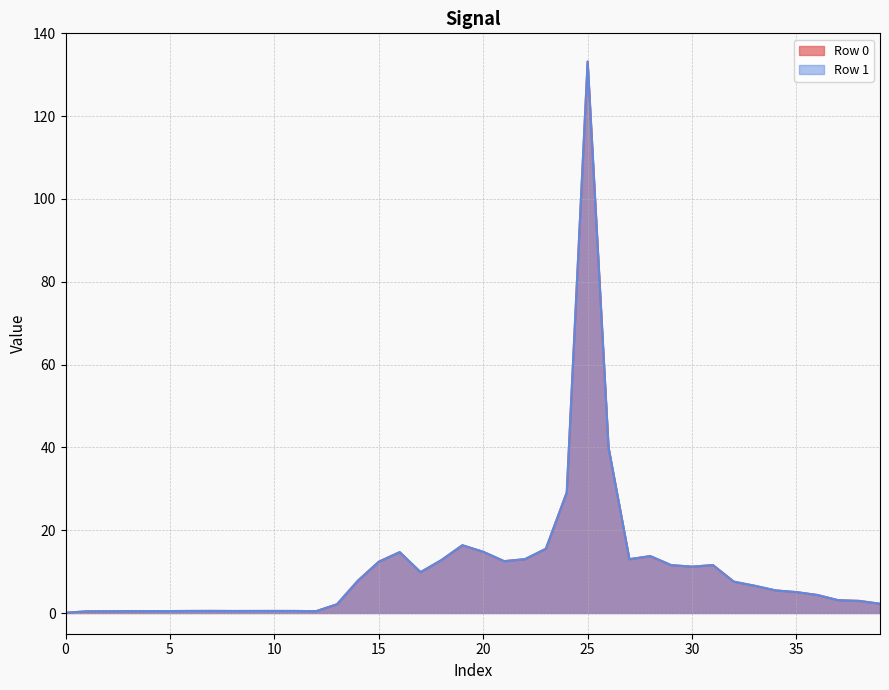

How many lines are shown in the chart?

2